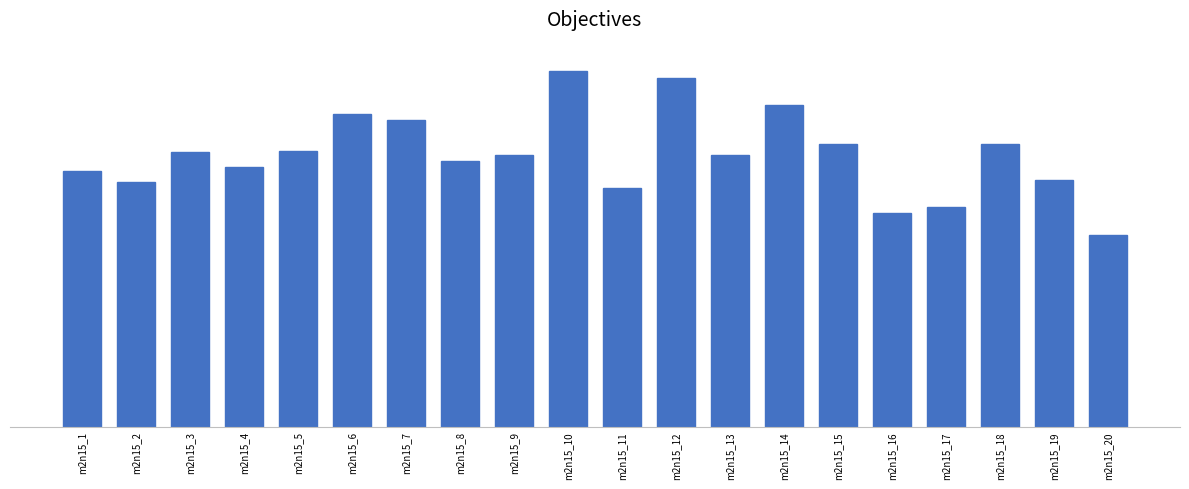

Does the chart contain any negative values?

No